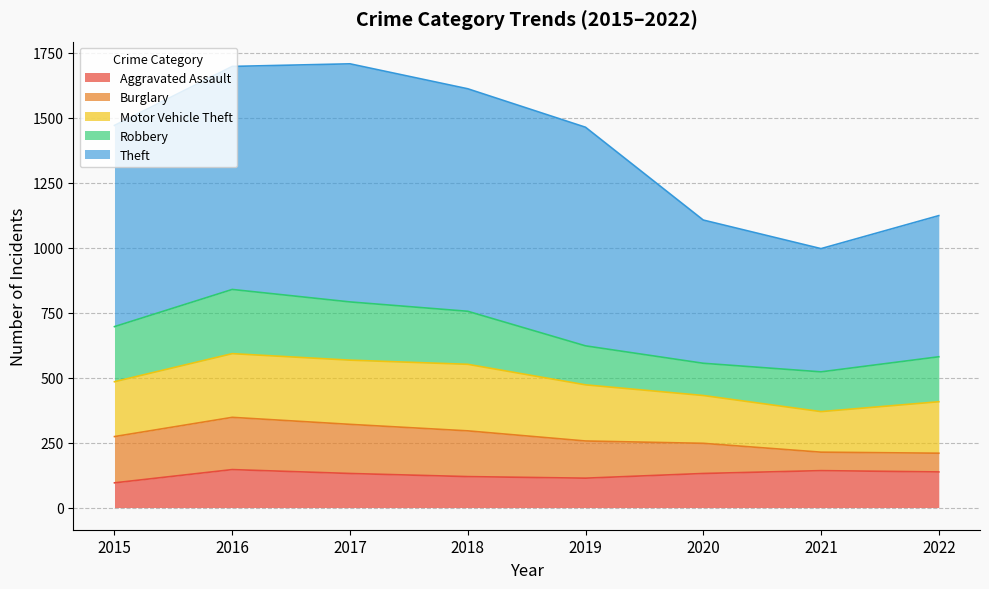

How many categories are shown in the chart?

8